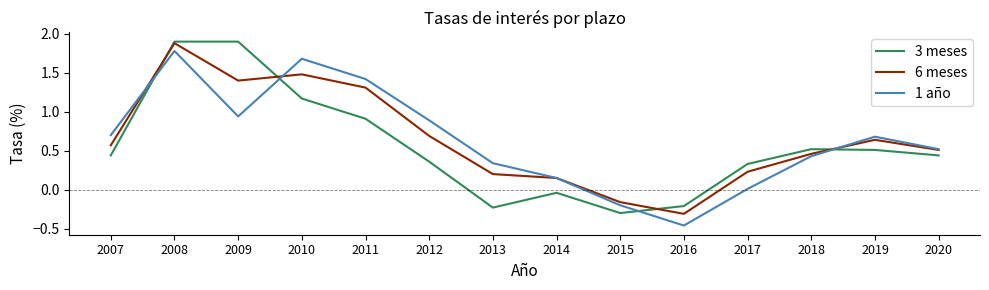

What is the difference between the maximum and minimum values in the 3 meses series?

2.2